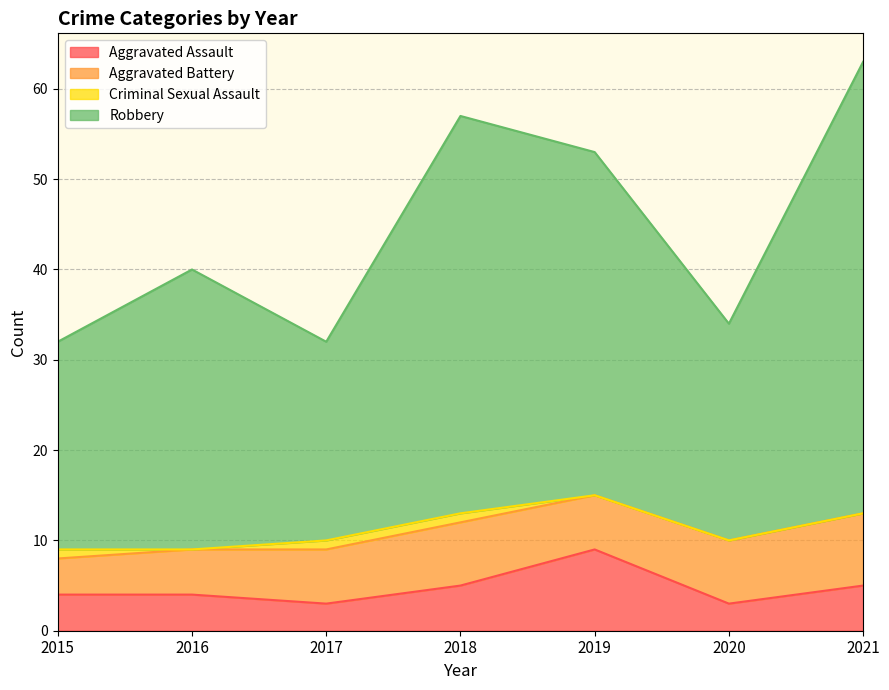

Where is the first local maximum for Robbery?

2016